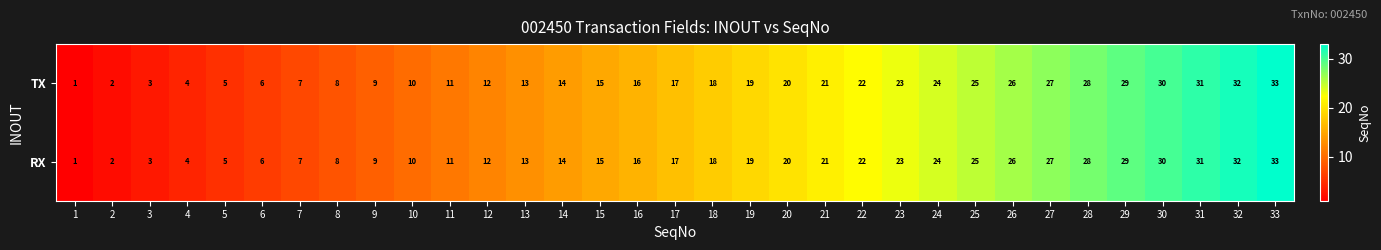

The TX series shows 4 at 4. True or false?

True